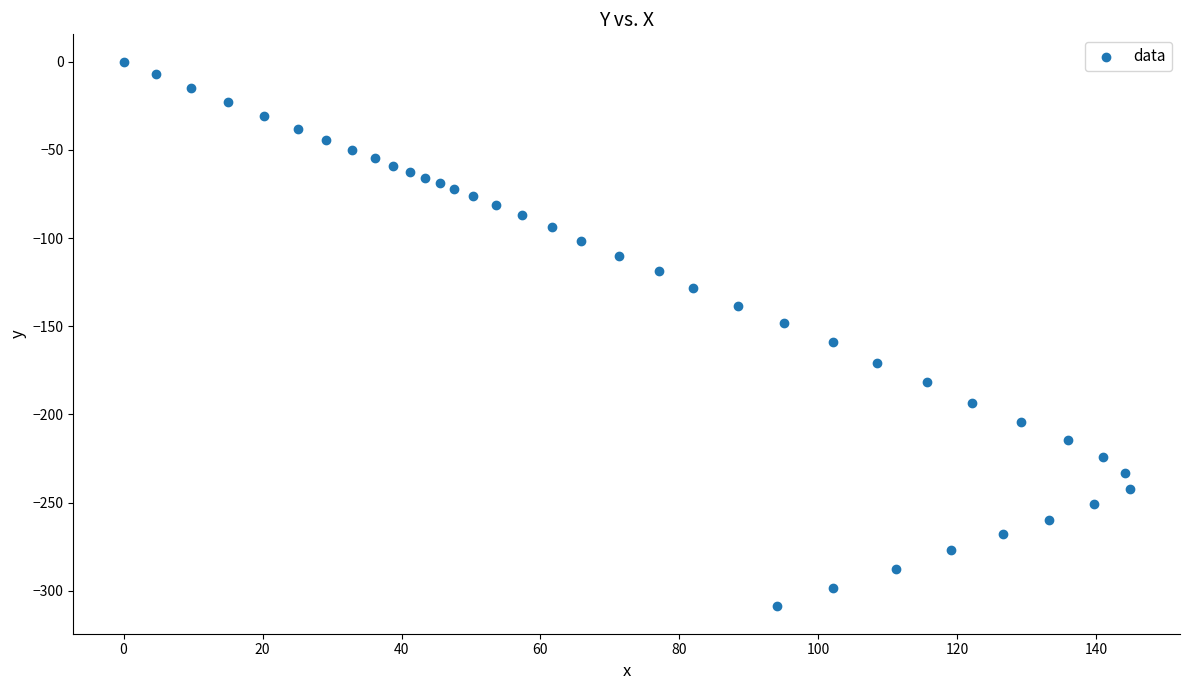

What is the range of X values (max minus min)?

144.8